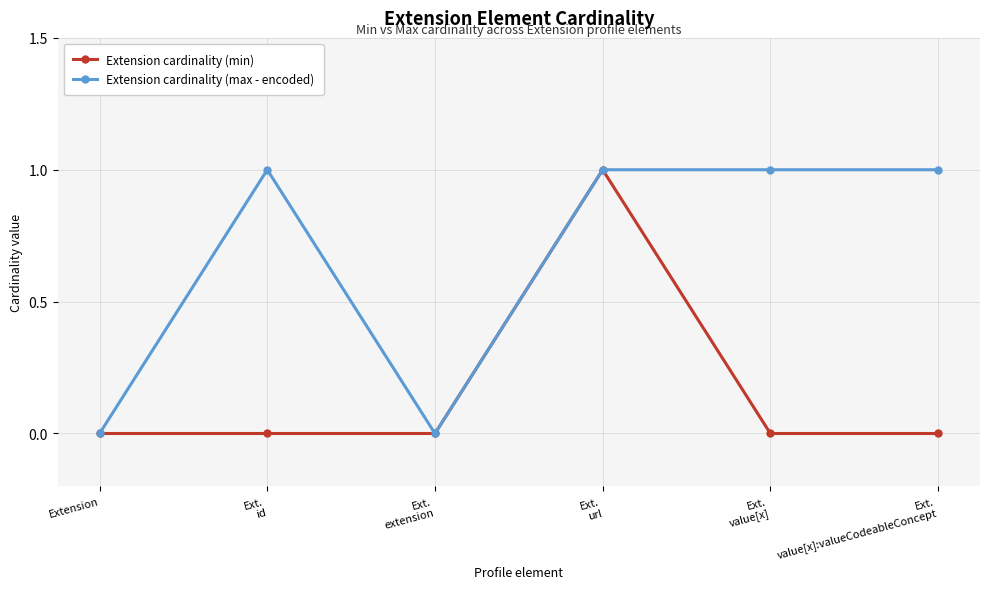

Reading left to right, extract all data points from this chart.

Extension cardinality (min): Extension=0	Ext.
id=0	Ext.
extension=0	Ext.
url=1	Ext.
value[x]=0	Ext.
value[x]:valueCodeableConcept=0
Extension cardinality (max - encoded): Extension=0	Ext.
id=1	Ext.
extension=0	Ext.
url=1	Ext.
value[x]=1	Ext.
value[x]:valueCodeableConcept=1